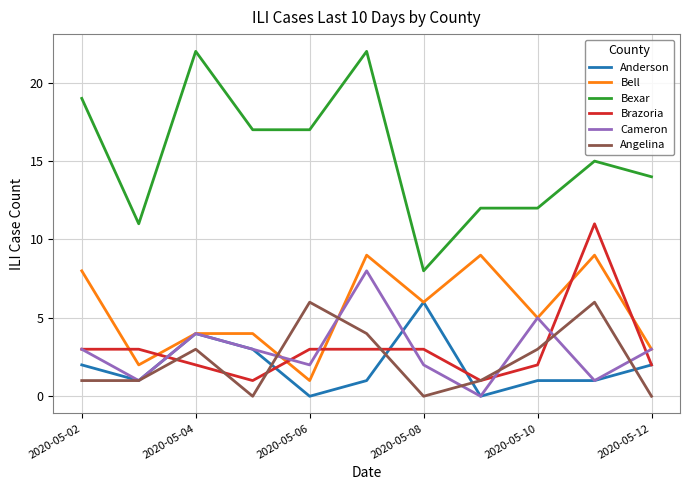

What are all the series names shown in the legend?

Anderson, Bell, Bexar, Brazoria, Cameron, Angelina